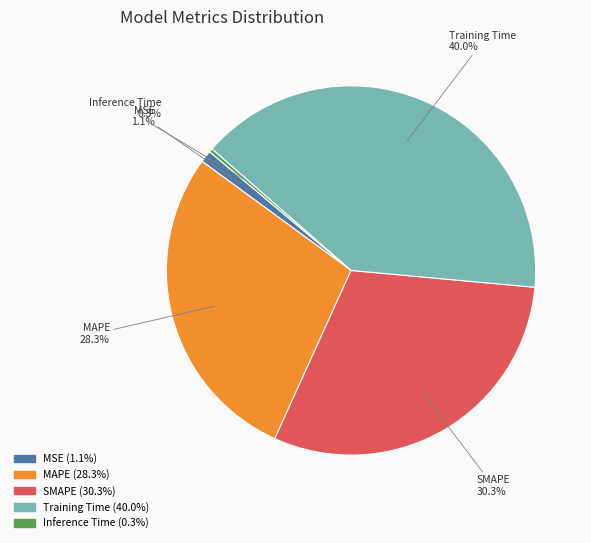

Is there any slice that represents more than half of the pie?

No